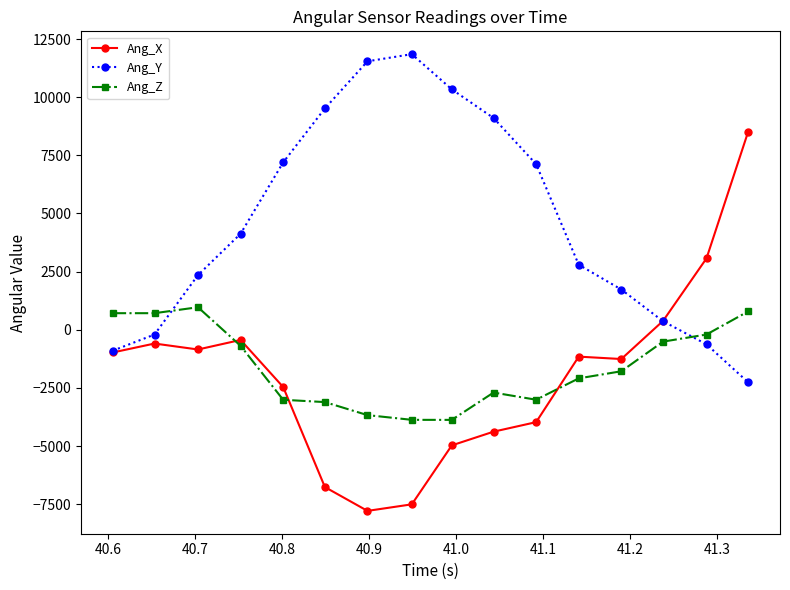

Which series has the largest range (max minus min)?

Ang_X